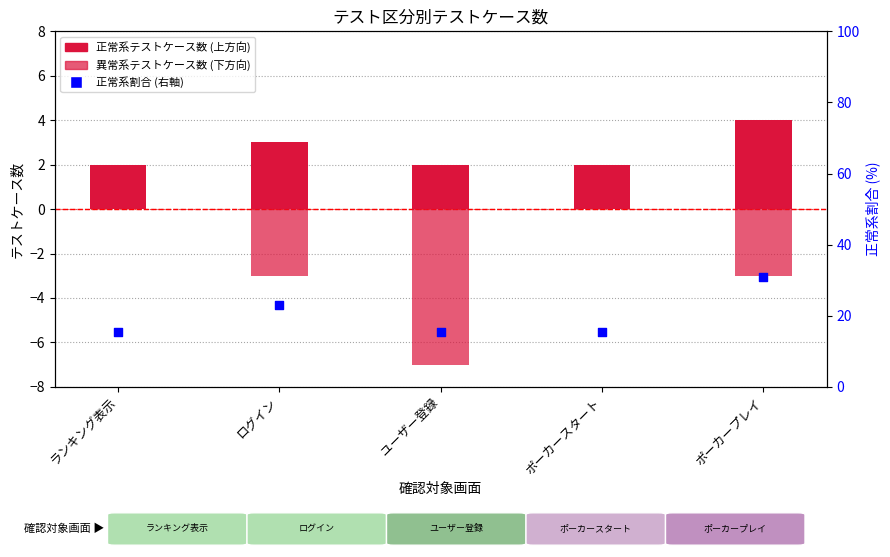

At how many categories does at least one series exceed 11?

5